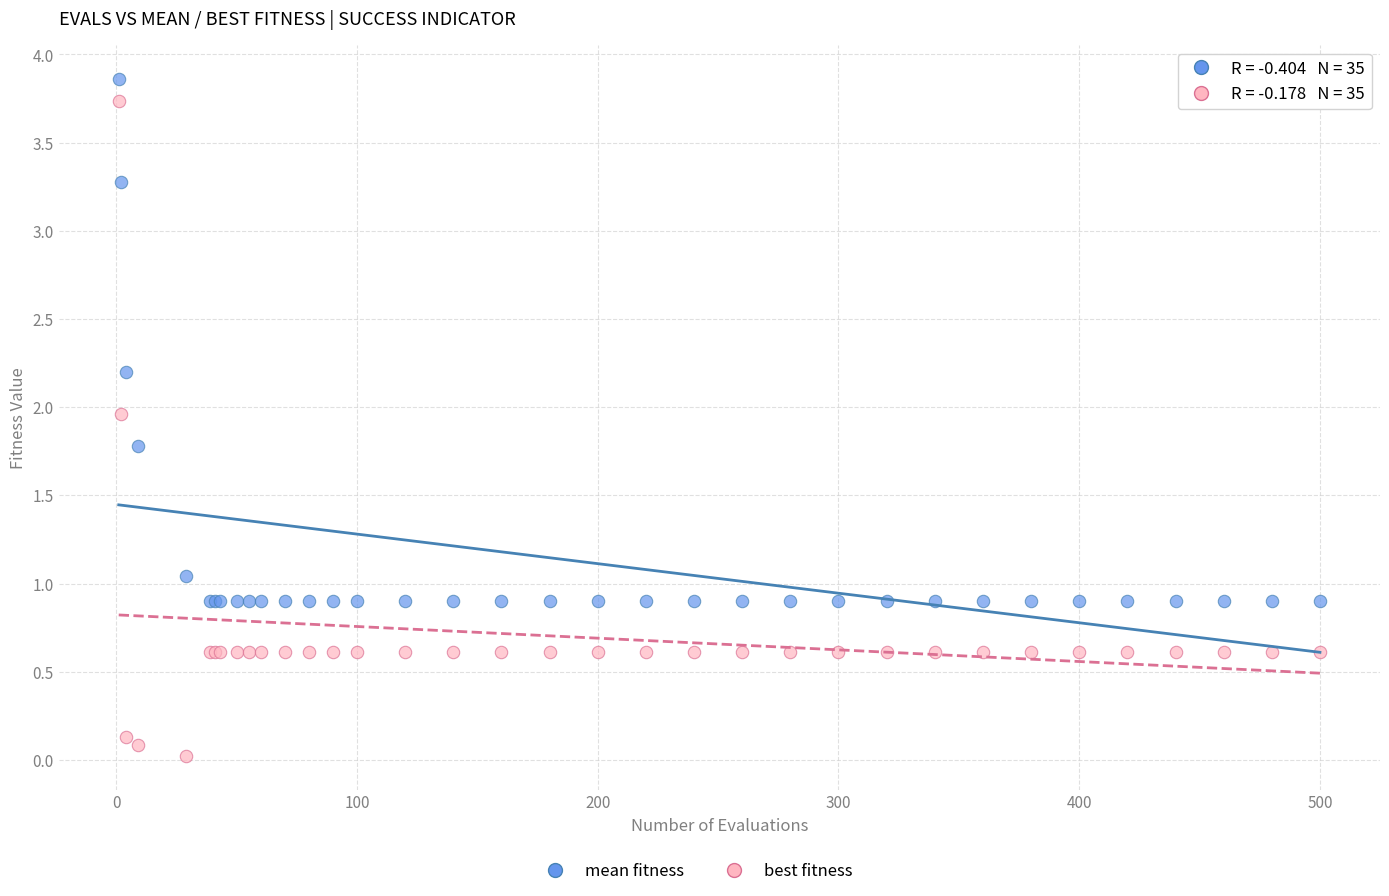

Which series reaches the minimum Y coordinate?

best fitness